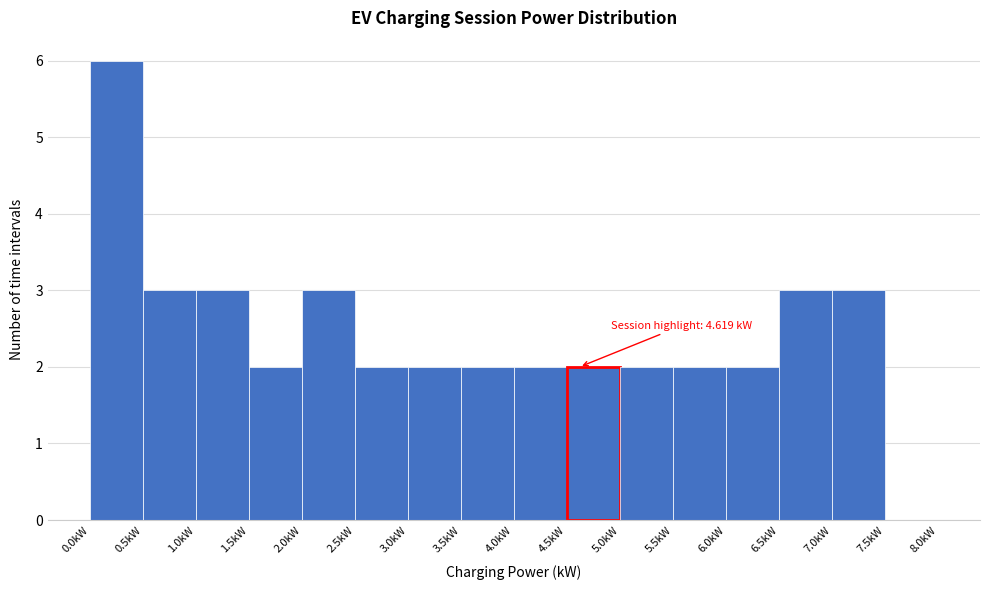

Over which range of the x-axis is the bar tallest?

0.0 to 0.5